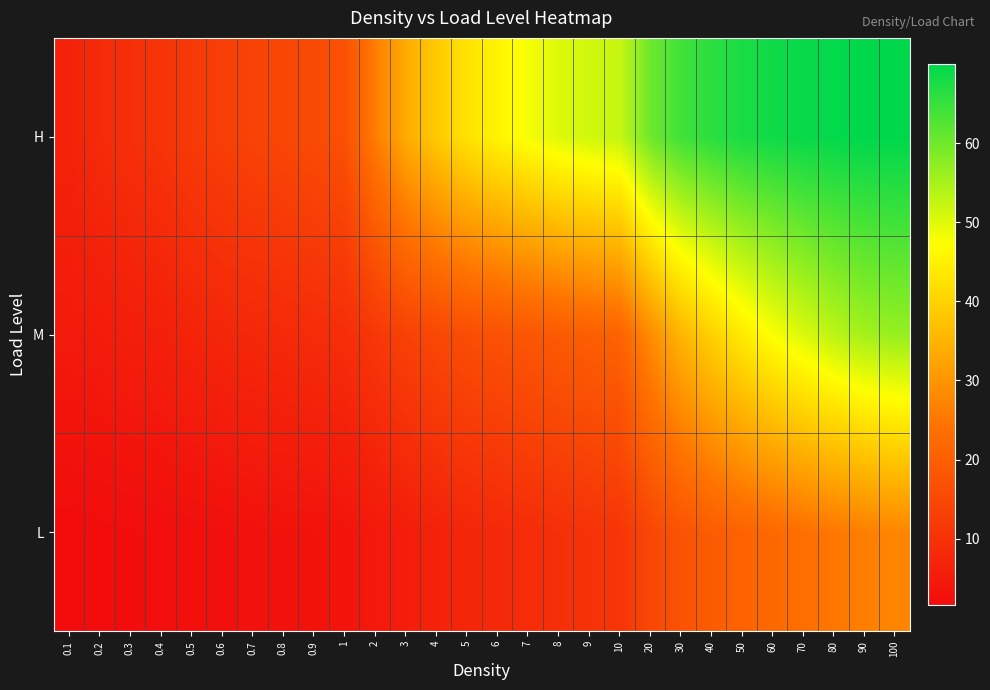

Rank the series by their average value, from lowest to highest.

L, M, H